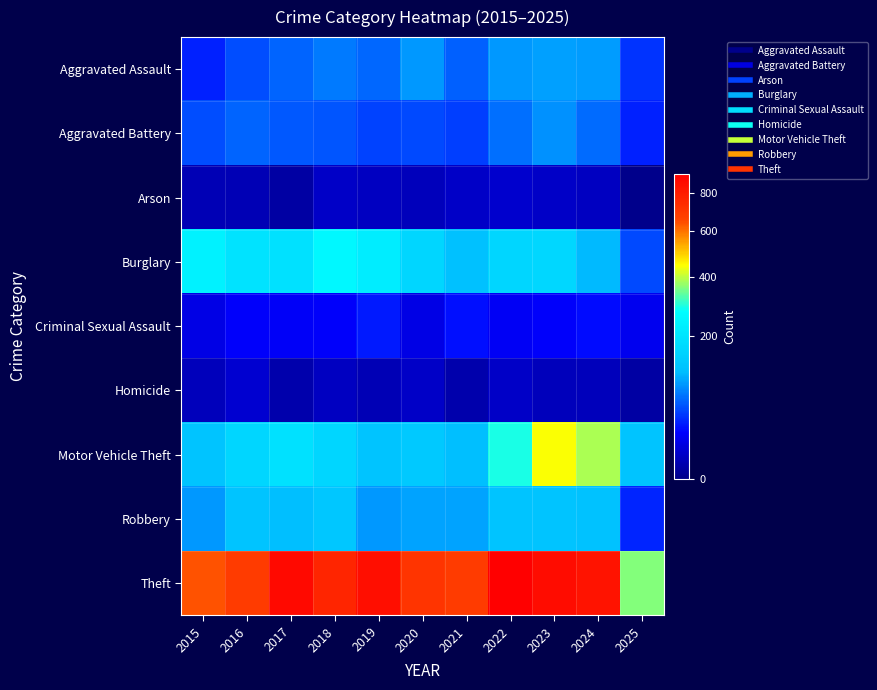

Between 2023 and 2017, which is larger?

2023